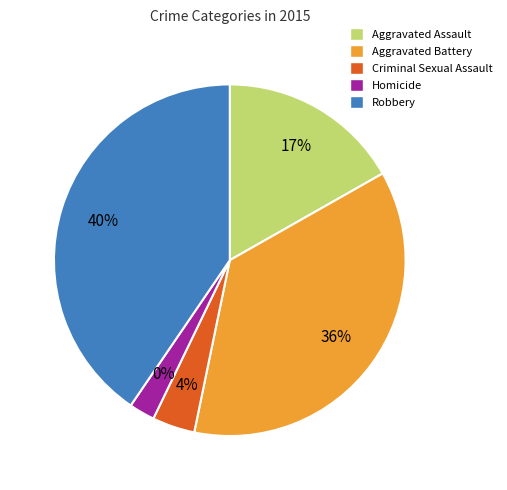

To the nearest percent, what percentage of the pie is Robbery?

40%